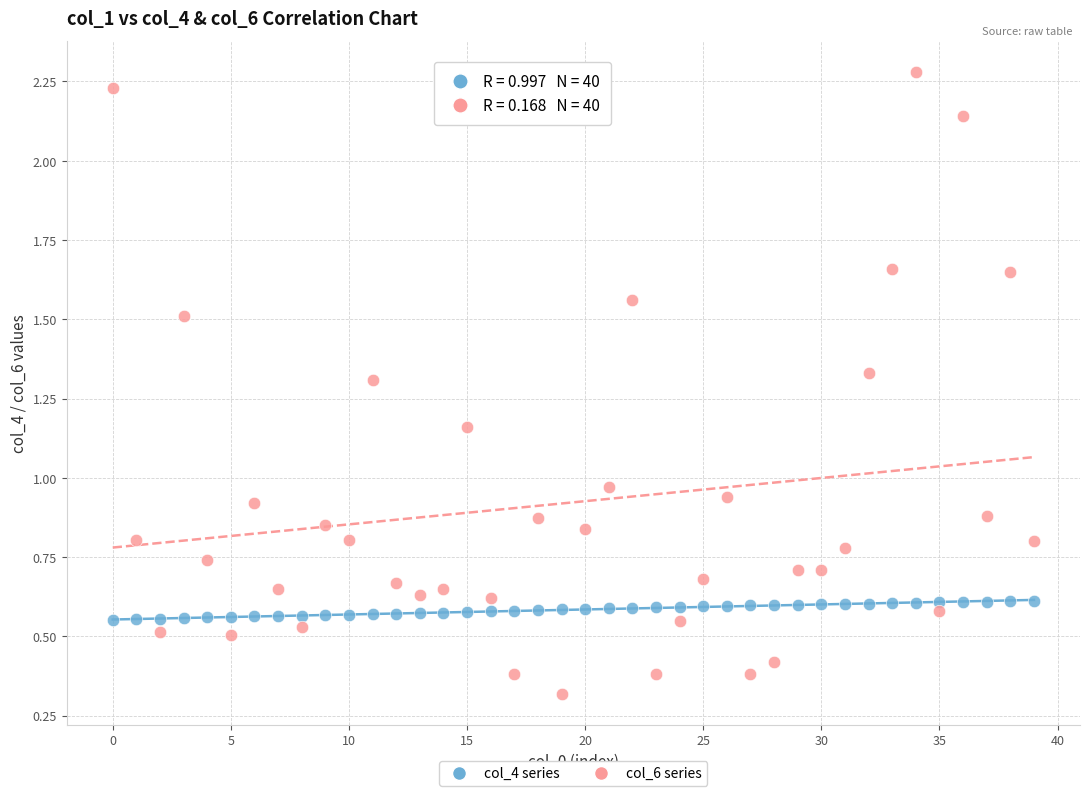

Across all data points, what is the range of Y values (max minus min)?

2.0